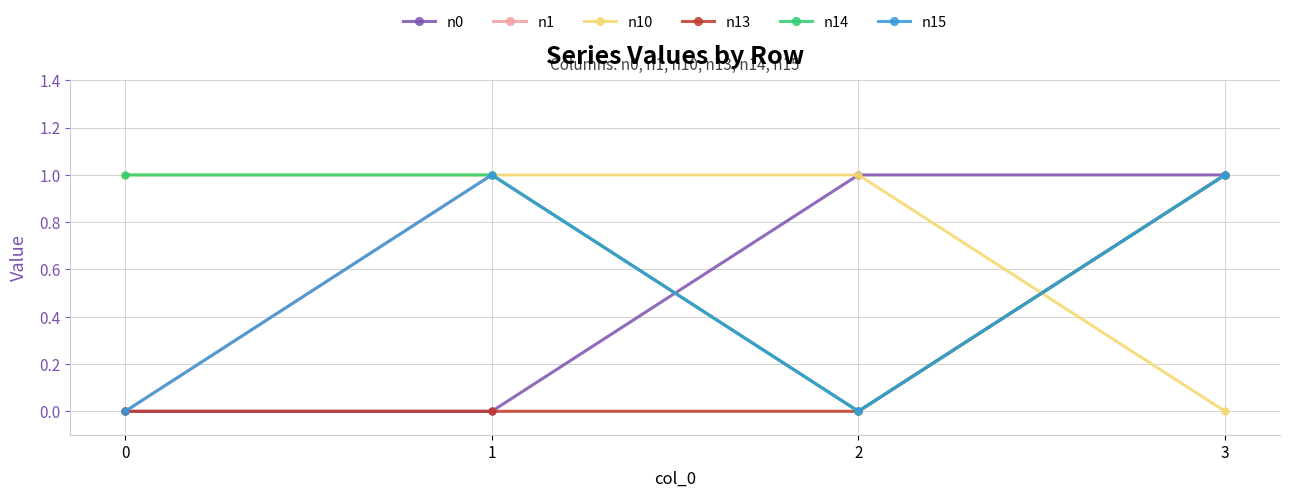

Is this an area chart (filled region under the line)?

No